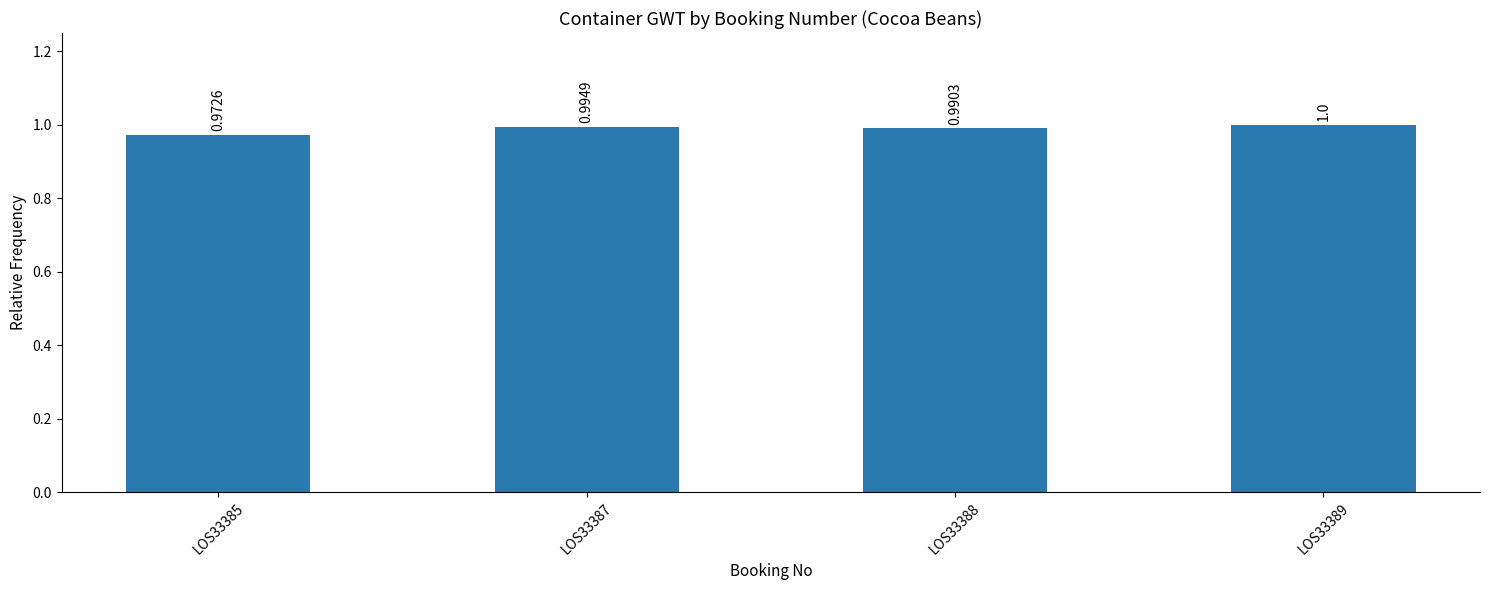

Is it true that the value at LOS33385 is 1.0?

True